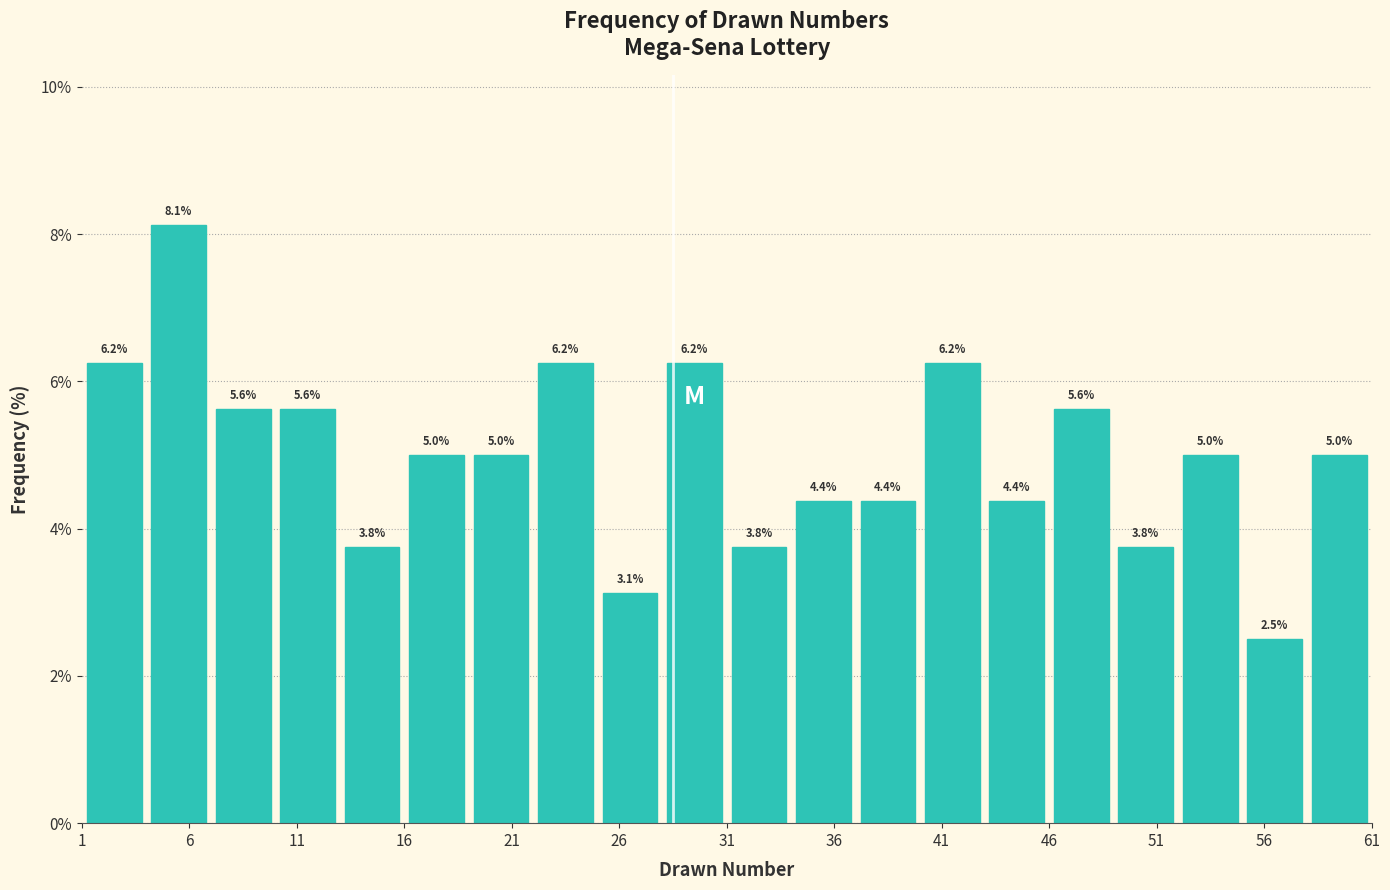

Reading left to right, transcribe this chart: for each bar, give the range it covers on the x-axis and its height.

1 to 4: 6.2
4 to 7: 8.1
7 to 10: 5.6
10 to 13: 5.6
13 to 16: 3.8
16 to 19: 5.0
19 to 22: 5.0
22 to 25: 6.2
25 to 28: 3.1
28 to 31: 6.2
31 to 34: 3.8
34 to 37: 4.4
37 to 40: 4.4
40 to 43: 6.2
43 to 46: 4.4
46 to 49: 5.6
49 to 52: 3.8
52 to 55: 5.0
55 to 58: 2.5
58 to 61: 5.0